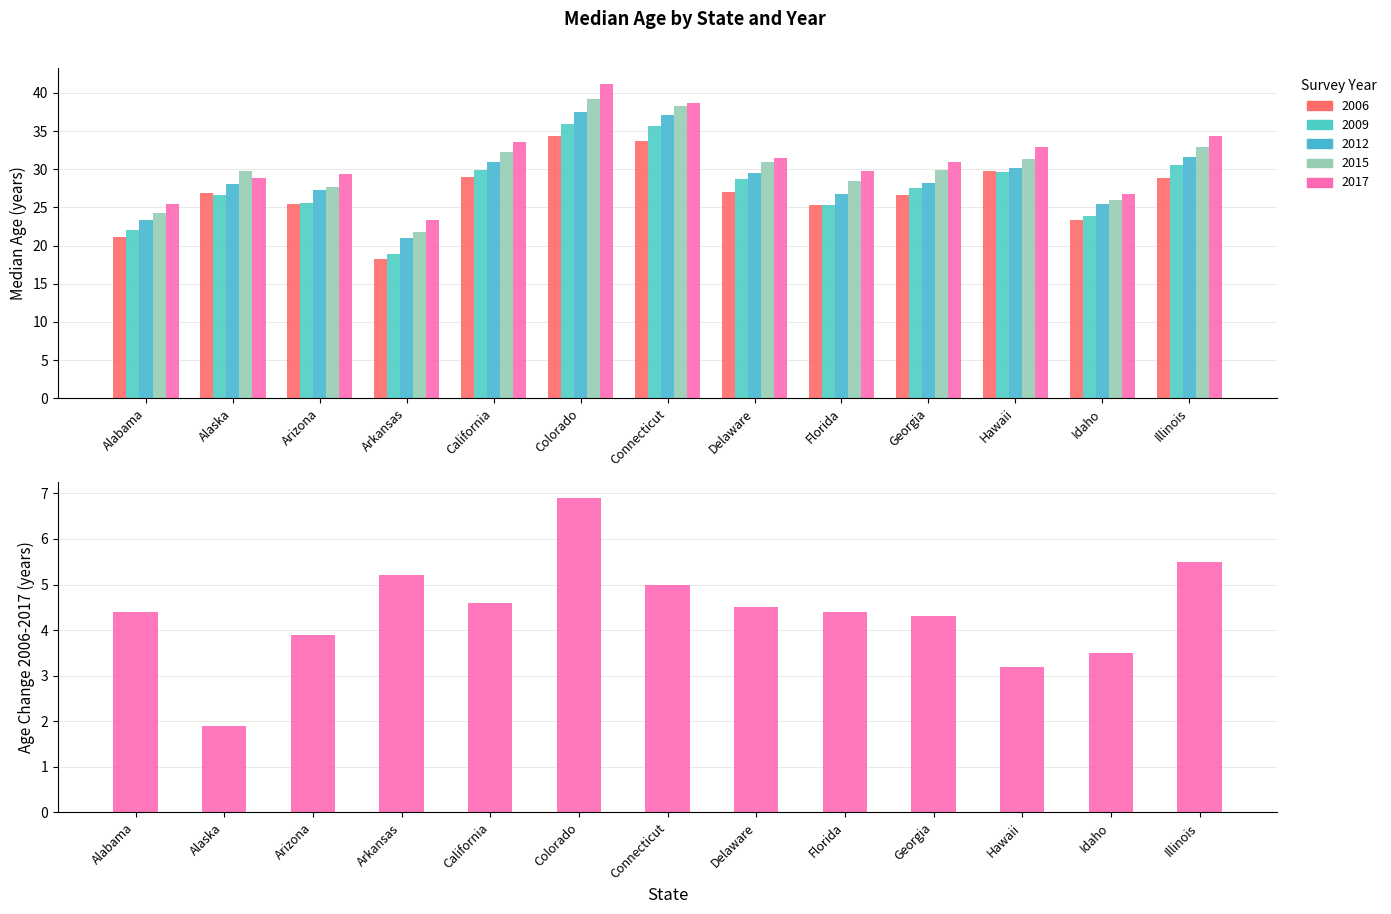

What is the label of the 5th bar from the left?

California